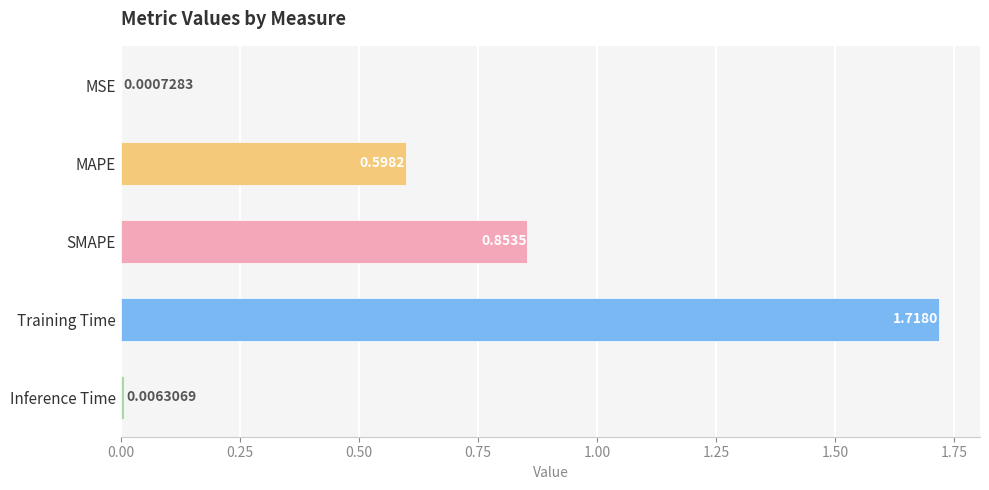

How many categories are shown in the chart?

5